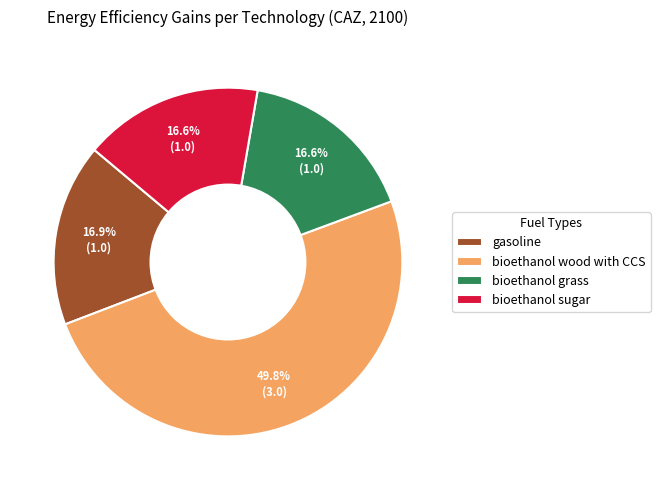

Count the number of slices in the pie.

4